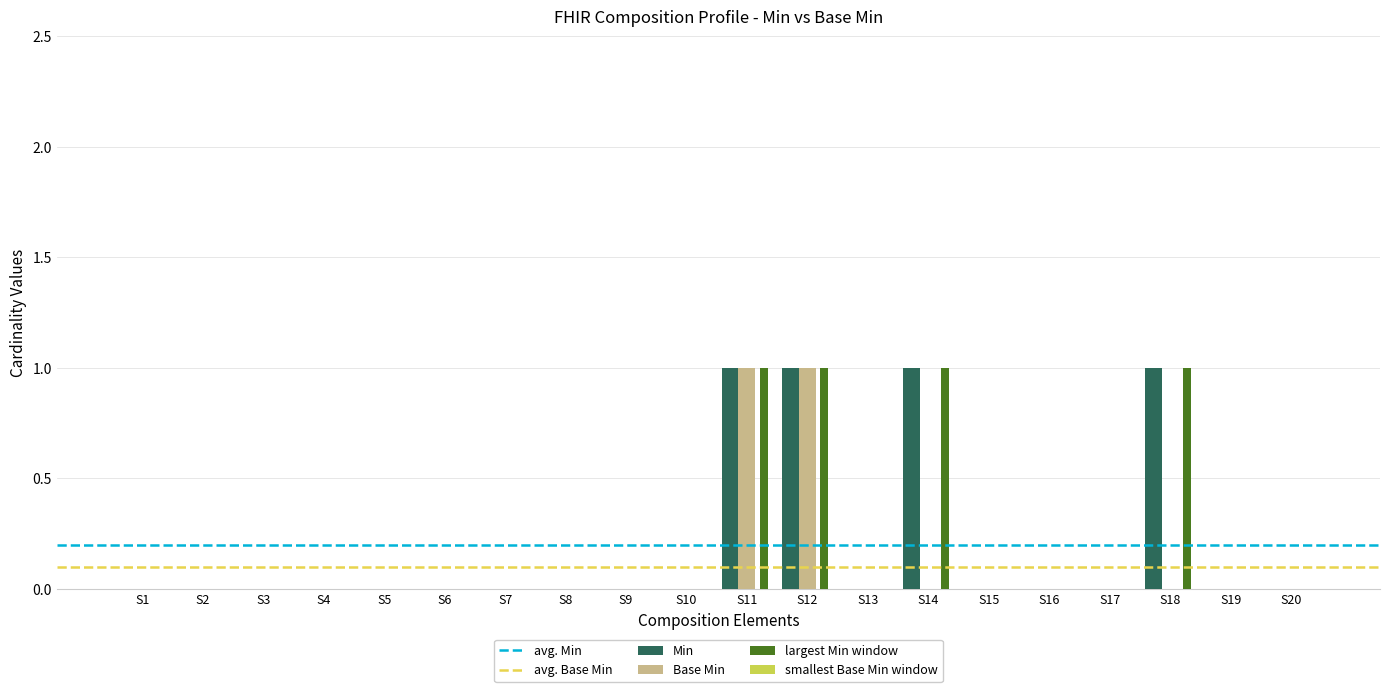

What is the total value across all series at S12?

3